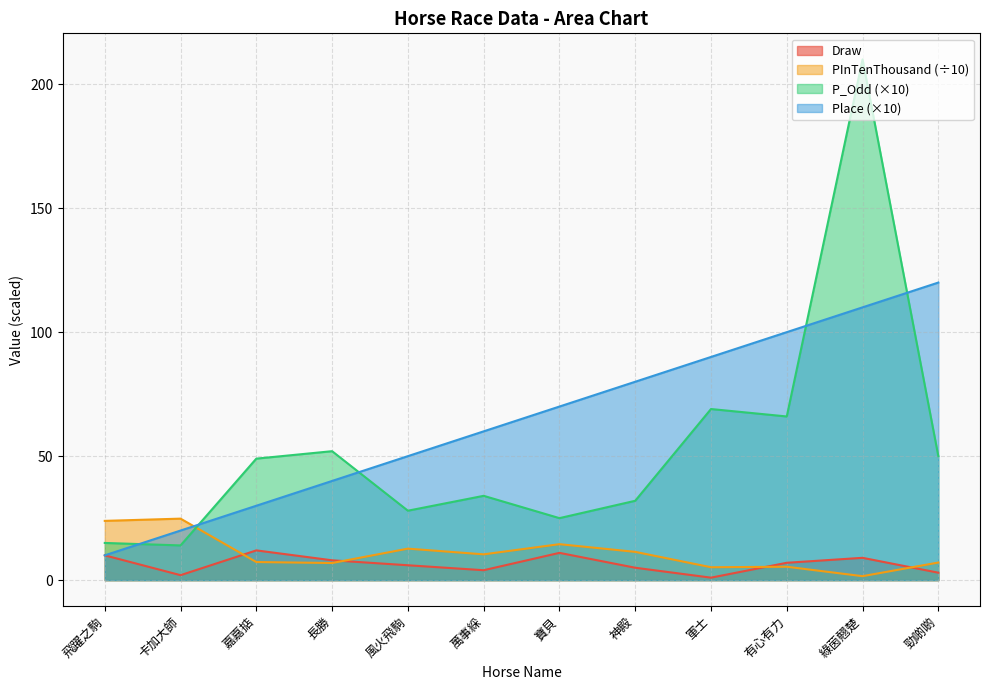

Reading left to right, what are all the values shown in this chart?

Draw: 飛躍之駒=10.0	卡加大師=2.0	嘉嘉掂=12.0	長勝=8.0	風火飛駒=6.0	萬事綵=4.0	寶貝=11.0	神殿=5.0	軍士=1.0	有心有力=7.0	綠茵翹楚=9.0	勁啲啲=3.0
PInTenThousand: 飛躍之駒=23.9	卡加大師=24.8	嘉嘉掂=7.3	長勝=6.9	風火飛駒=12.7	萬事綵=10.4	寶貝=14.5	神殿=11.4	軍士=5.2	有心有力=5.4	綠茵翹楚=1.6	勁啲啲=7.1
P_Odd: 飛躍之駒=15.0	卡加大師=14.0	嘉嘉掂=49.0	長勝=52.0	風火飛駒=28.0	萬事綵=34.0	寶貝=25.0	神殿=32.0	軍士=69.0	有心有力=66.0	綠茵翹楚=210.0	勁啲啲=50.0
Place: 飛躍之駒=10.0	卡加大師=20.0	嘉嘉掂=30.0	長勝=40.0	風火飛駒=50.0	萬事綵=60.0	寶貝=70.0	神殿=80.0	軍士=90.0	有心有力=100.0	綠茵翹楚=110.0	勁啲啲=120.0